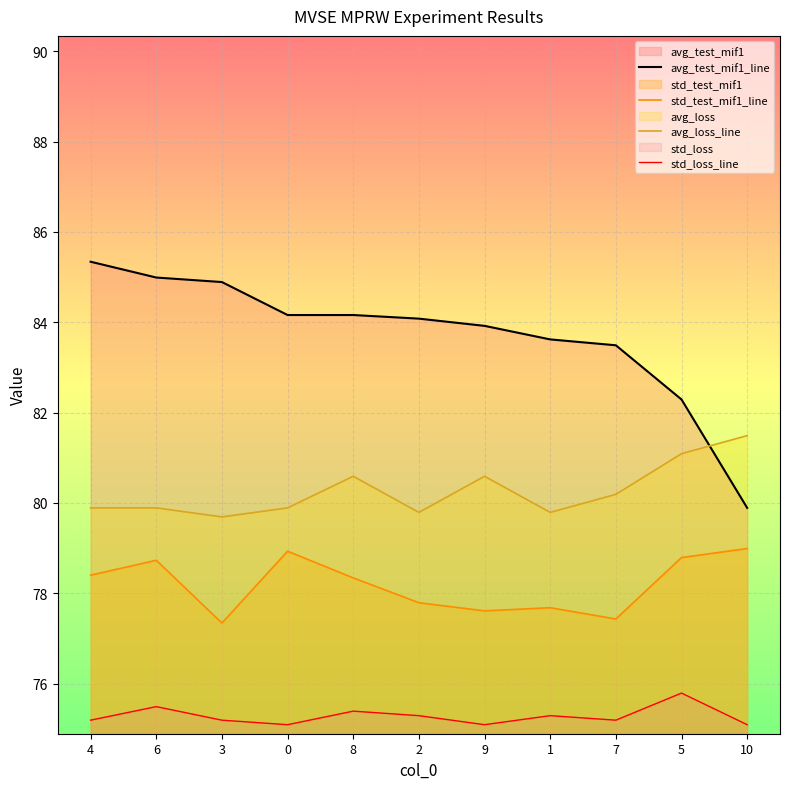

Which has a higher value, 8 or 2?

8